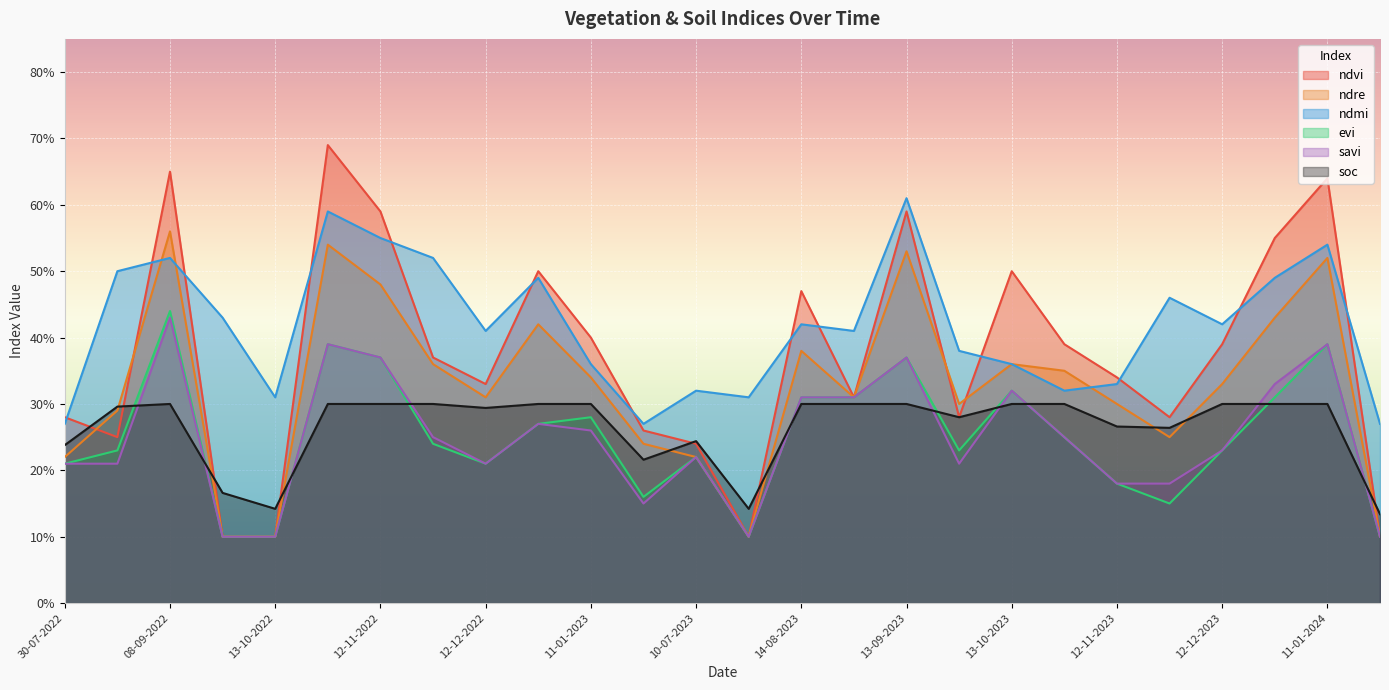

Which series has the largest range (max minus min)?

ndvi